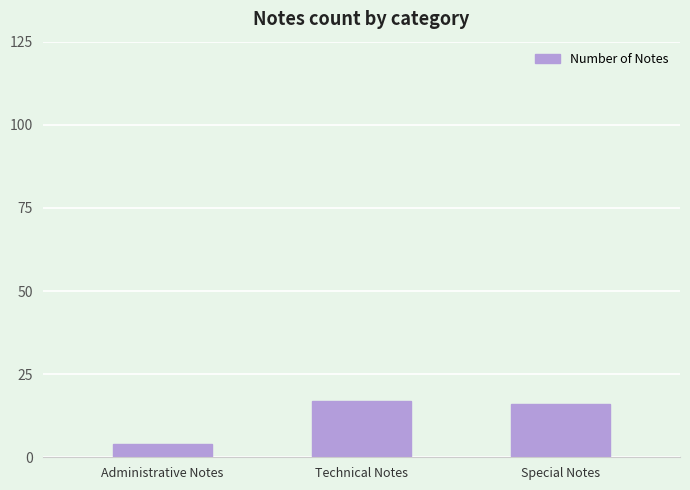

What is the value of the 2nd bar from the left?

17